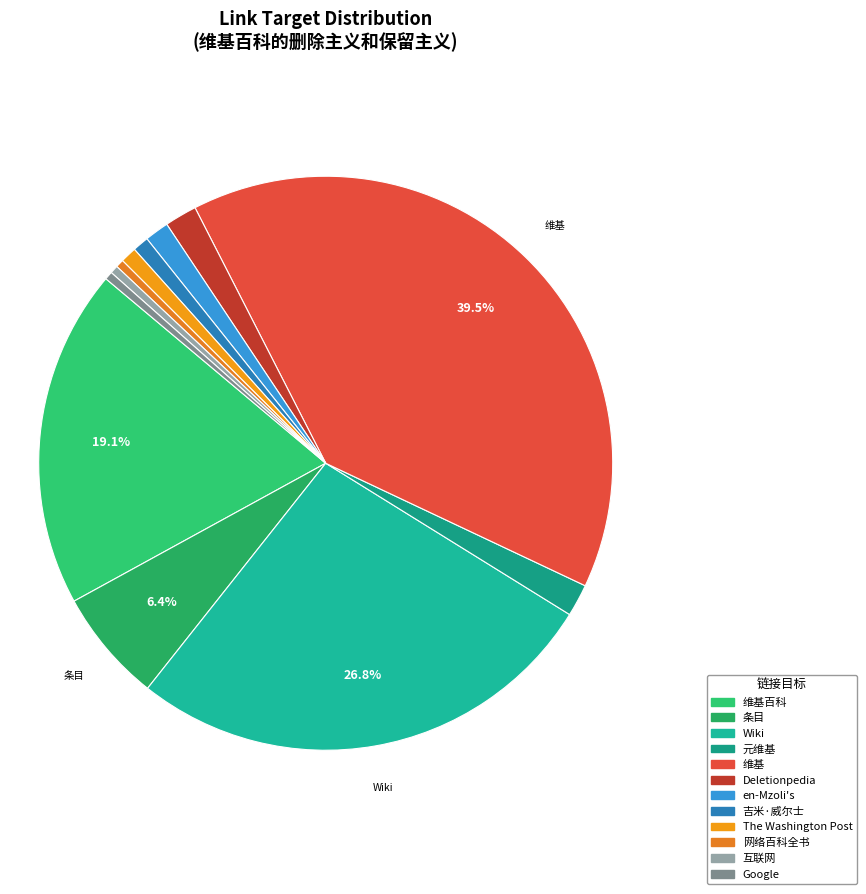

To the nearest percent, what is the average slice percentage?

8%